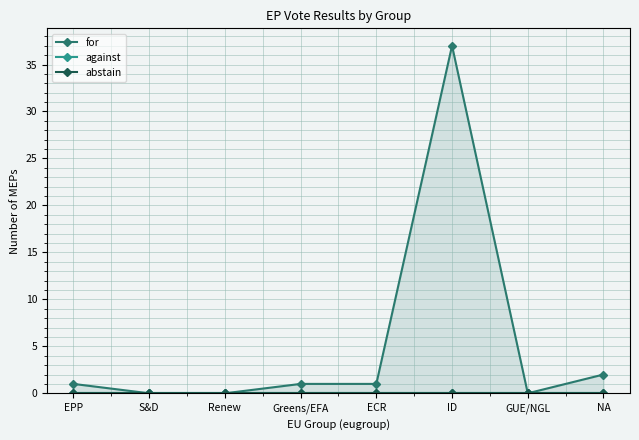

What is the label of the 5th point from the left?

ECR